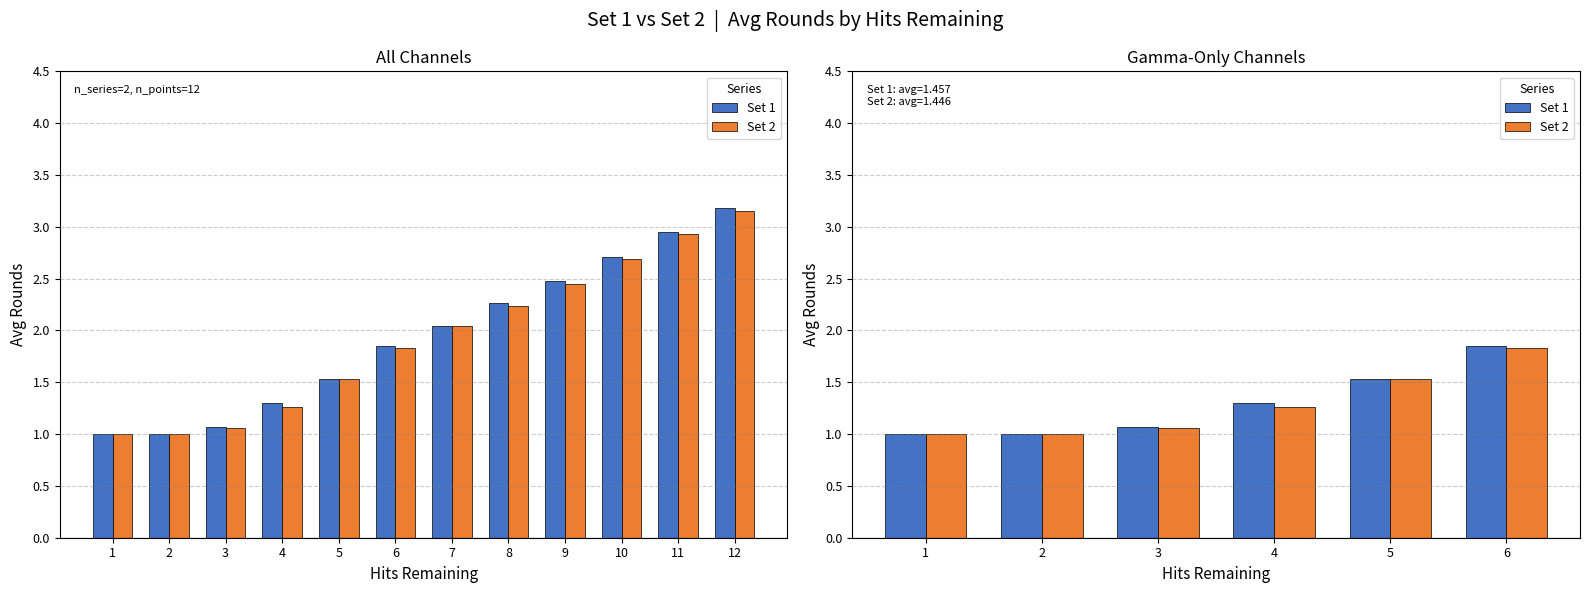

At which category is the sum across all series the highest?

6